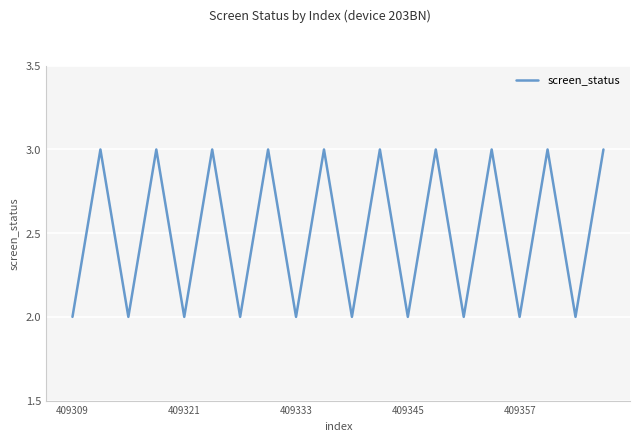

What is the sum of all values?

50